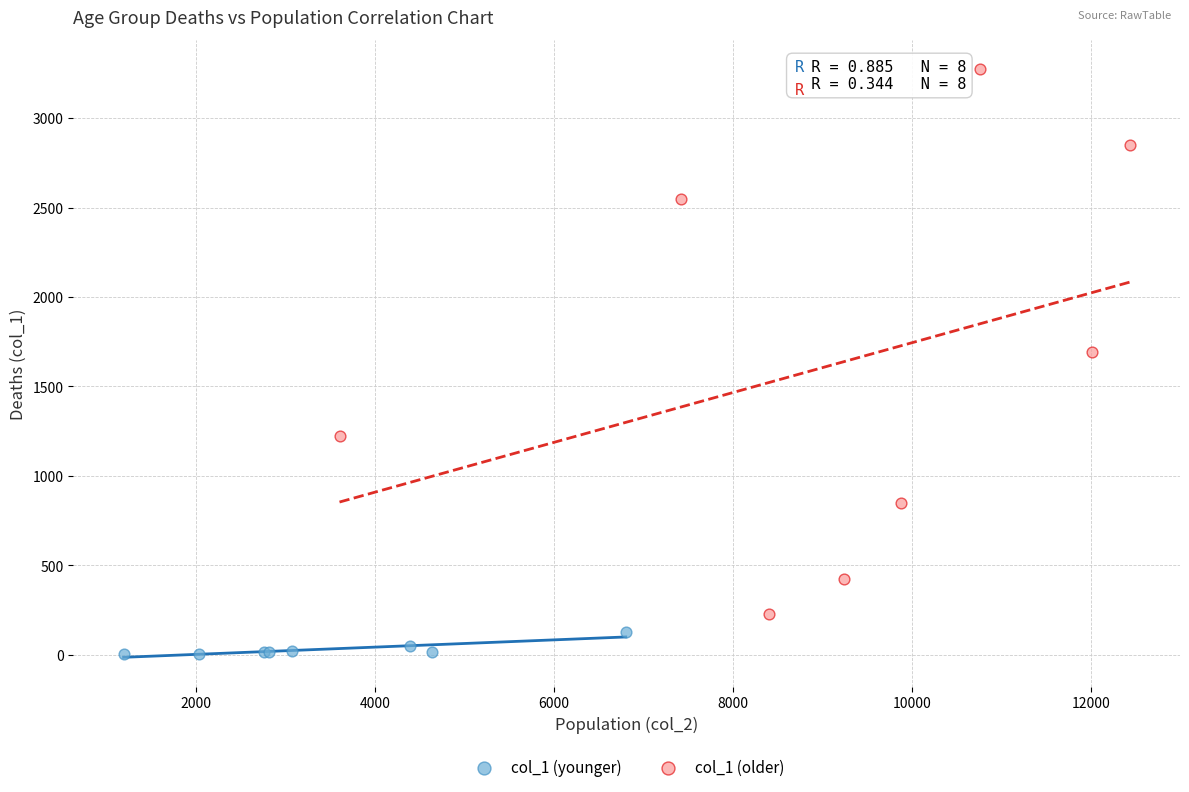

Which series has the largest Y range (max minus min)?

col_1 (older)